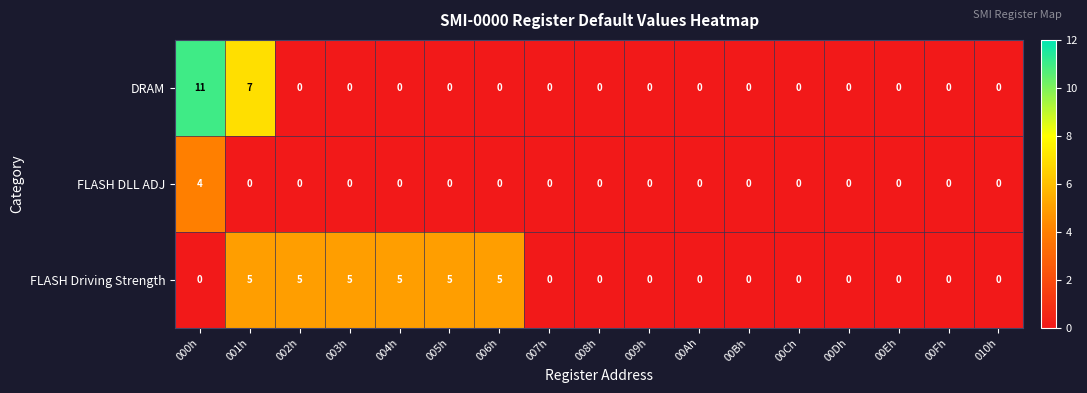

Count the FLASH Driving Strength values in the range 0 to 5.

17